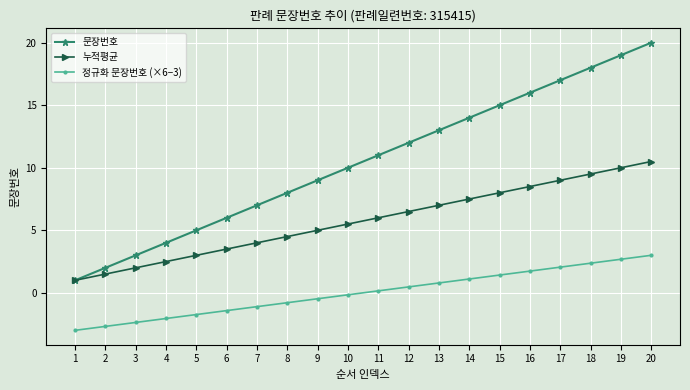

What is the difference between the 정규화 문장번호 (×6−3) values at 9 and 14?

1.6